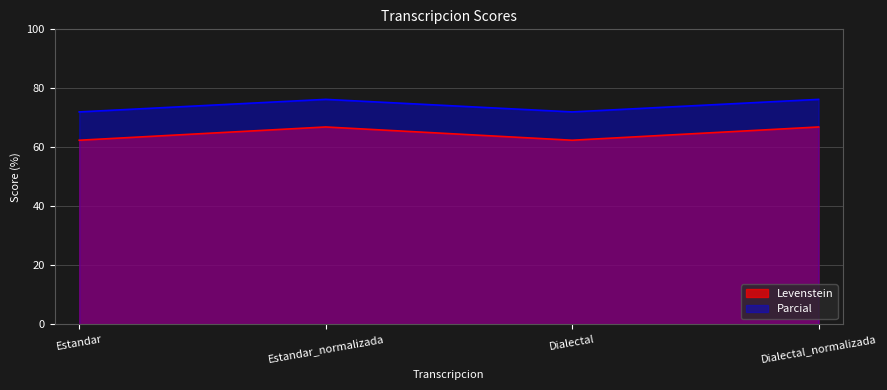

True or false: Levenstein and Parcial cross at least once.

False